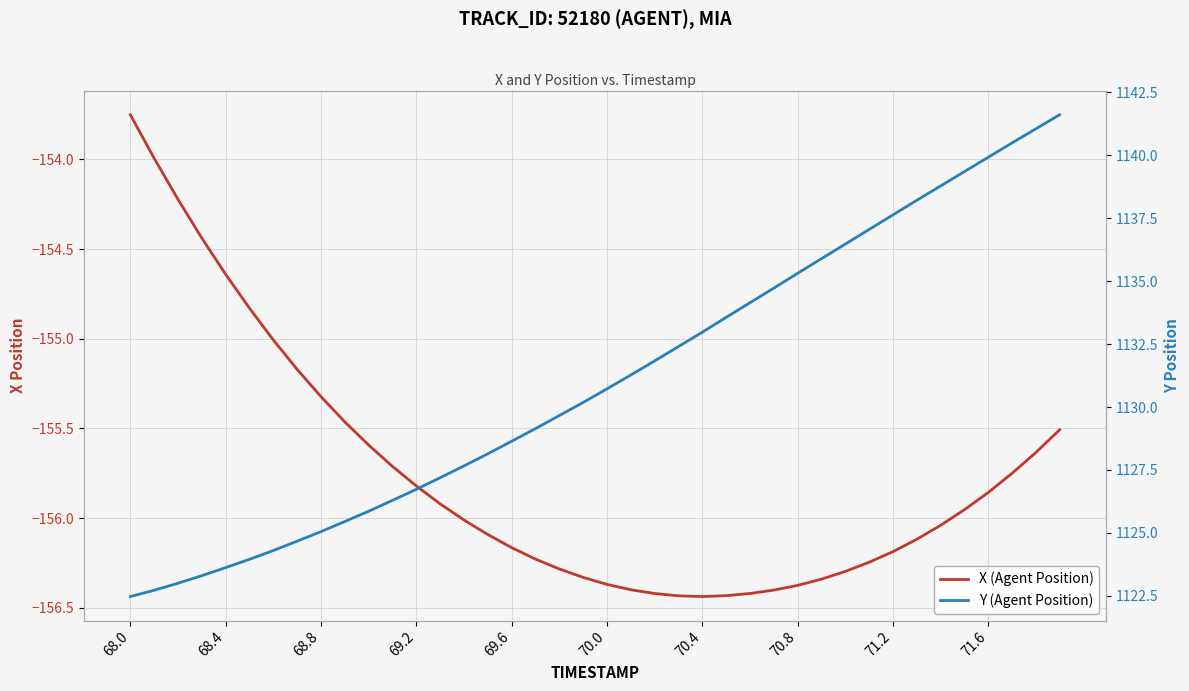

Read the X (Agent Position) value at 71.2.

-156.2